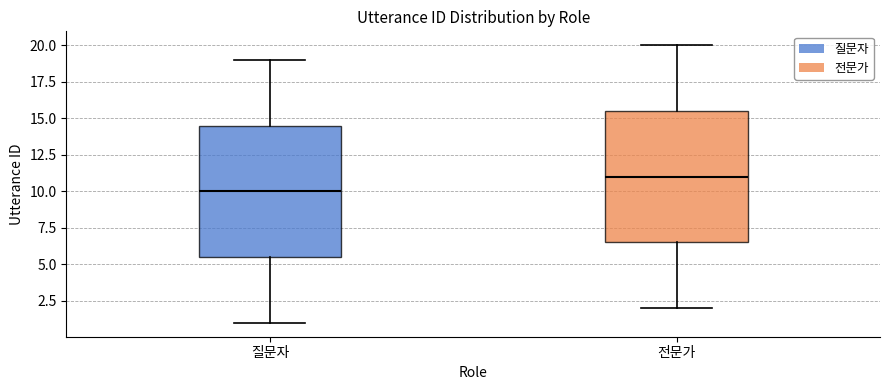

Reading left to right, transcribe this box plot: for each box, give where its median line is, the range the box spans, and where its two whiskers end, as read against the y-axis. The values are not printed on the chart, so give them approximately, as read against the axis.

질문자: median 10.0, box 5.5 to 14.5, whiskers 1.0 to 19.0
전문가: median 11.0, box 6.5 to 15.5, whiskers 2.0 to 20.0